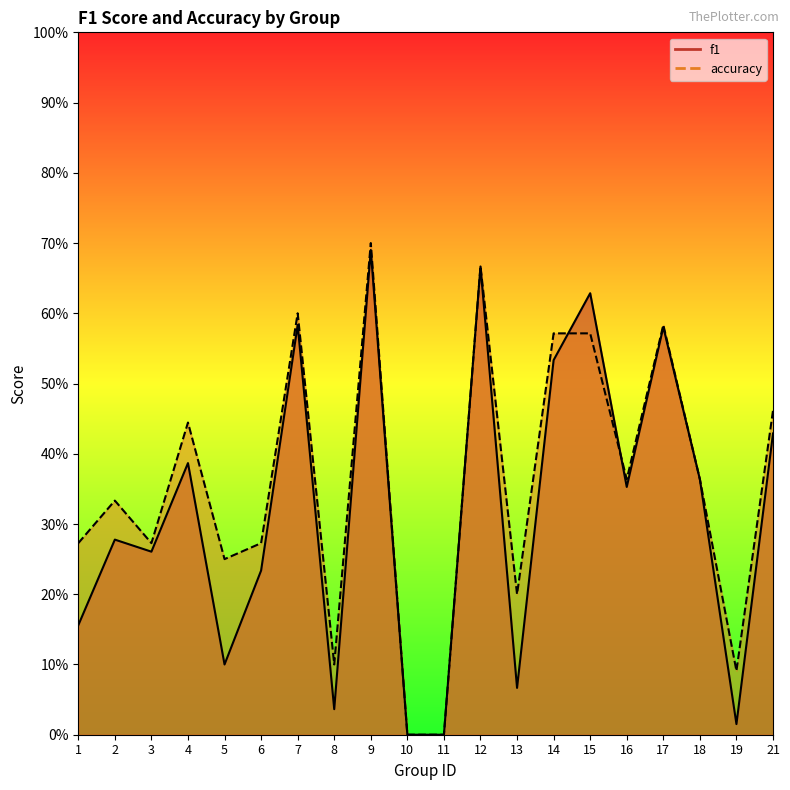

The value of accuracy at 8 is 0.1. True or false?

True